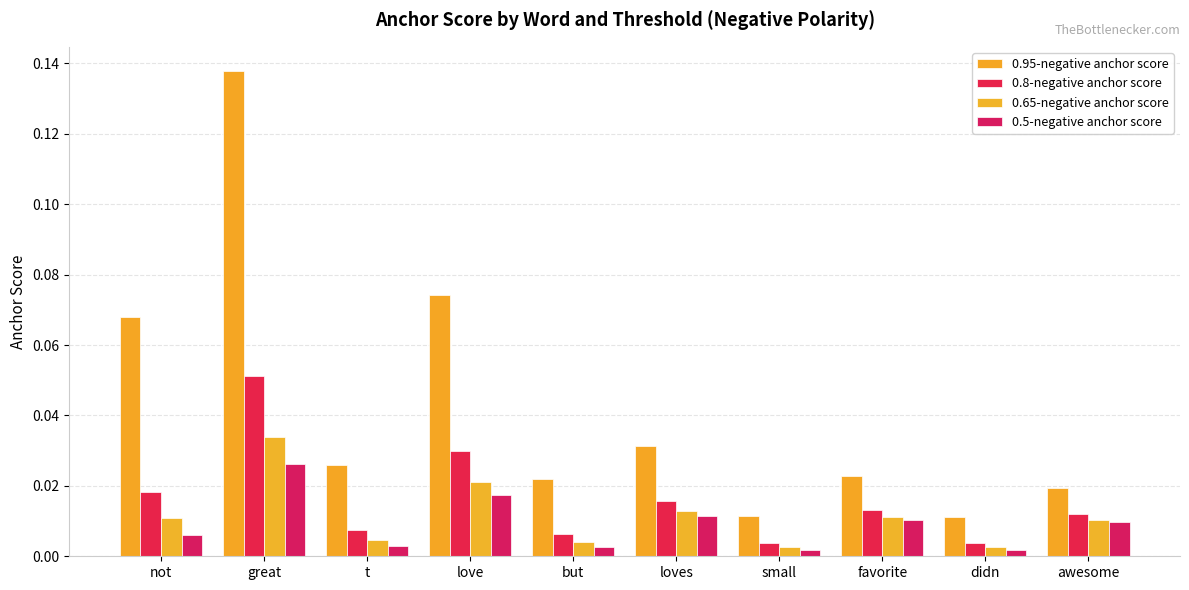

Between not and didn, which series saw the biggest shift?

0.95-negative anchor score